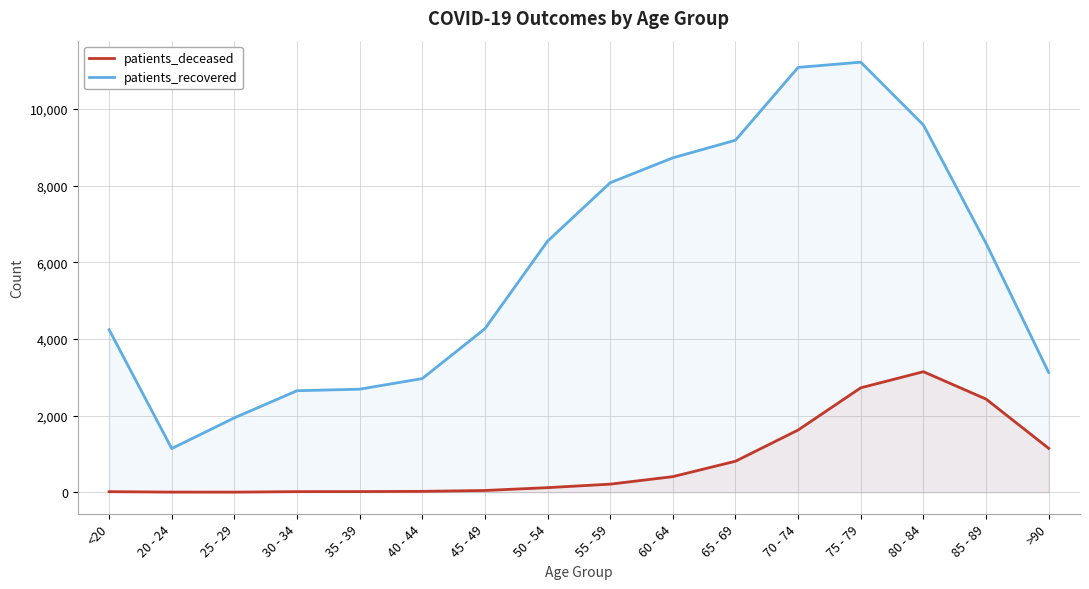

The patients_recovered series shows 4728 at >90. True or false?

False